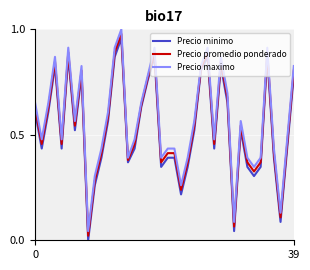

True or false: Precio maximo and Precio minimo cross at least once.

False